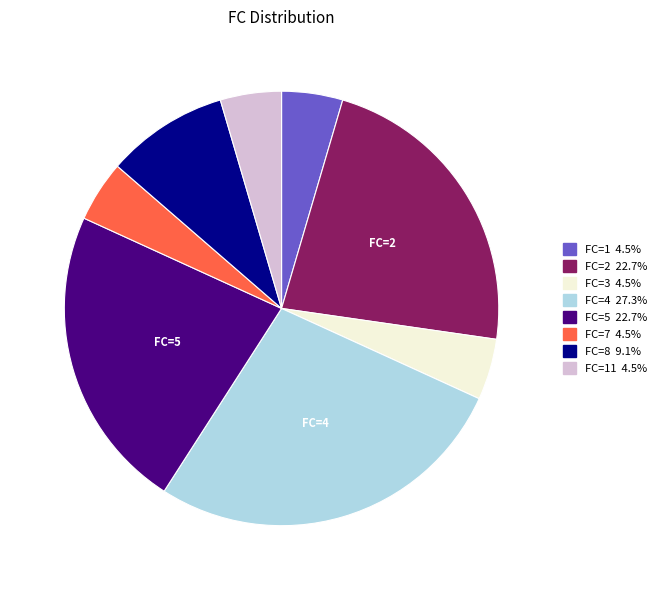

Is there any slice that represents more than half of the pie?

No